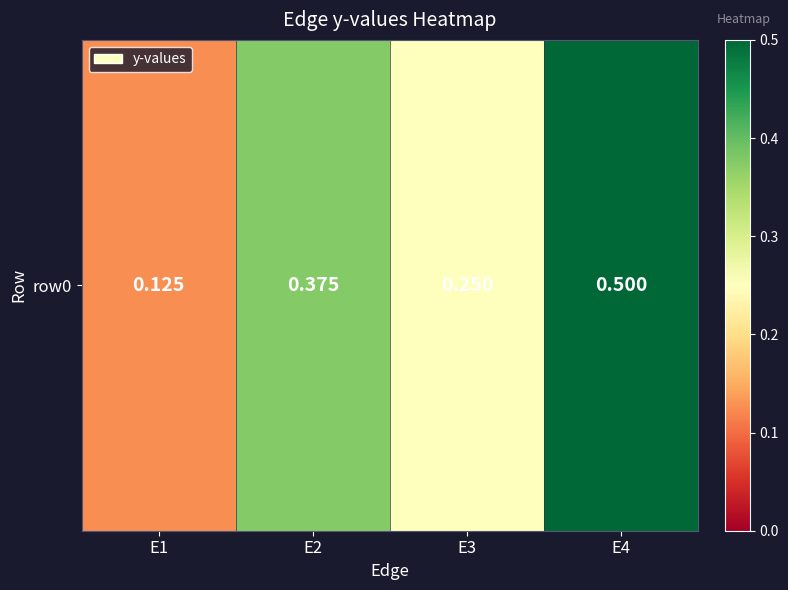

What is the greatest value displayed?

0.5